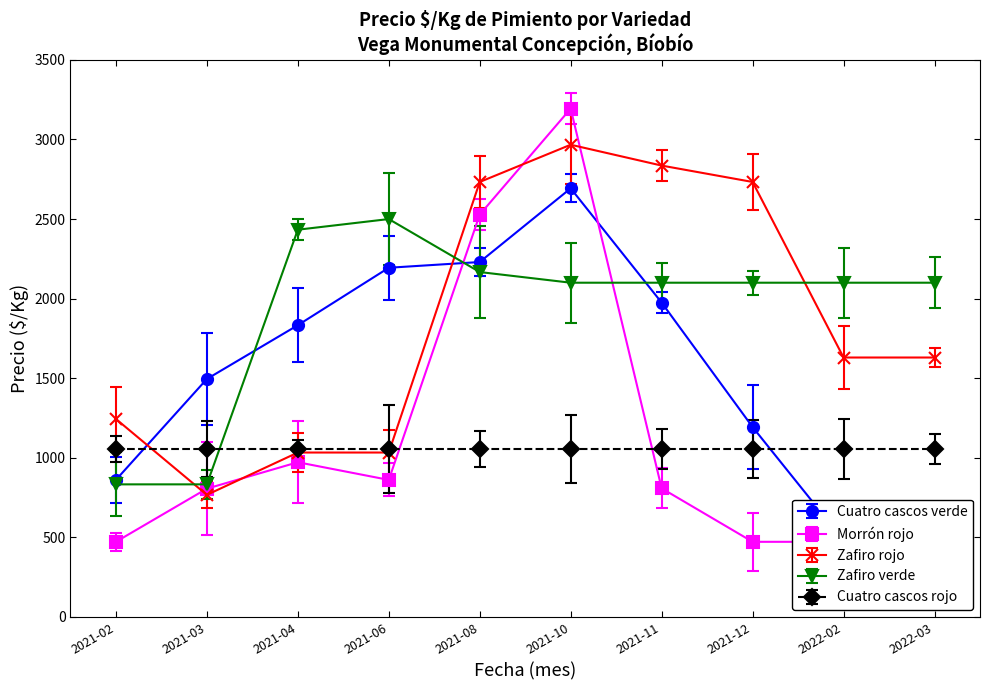

What position from the right is 2021-06?

7